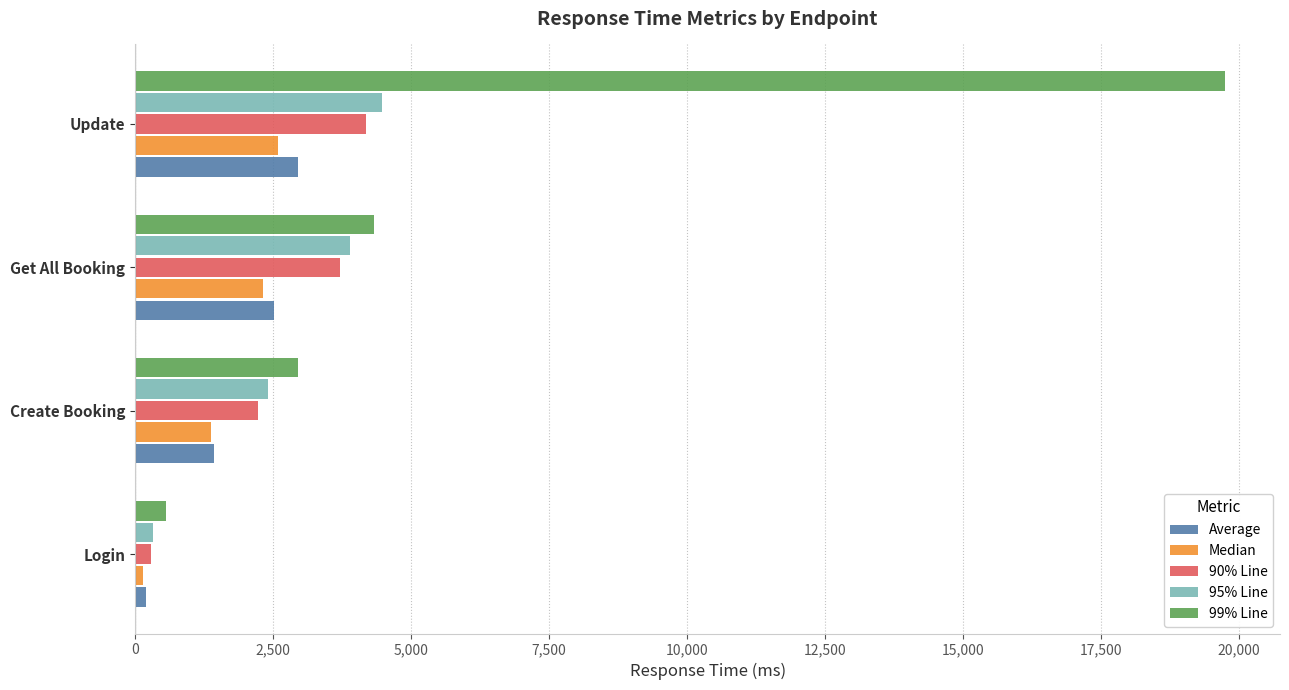

Rank the series by their maximum value, from lowest to highest.

Median, Average, 90% Line, 95% Line, 99% Line